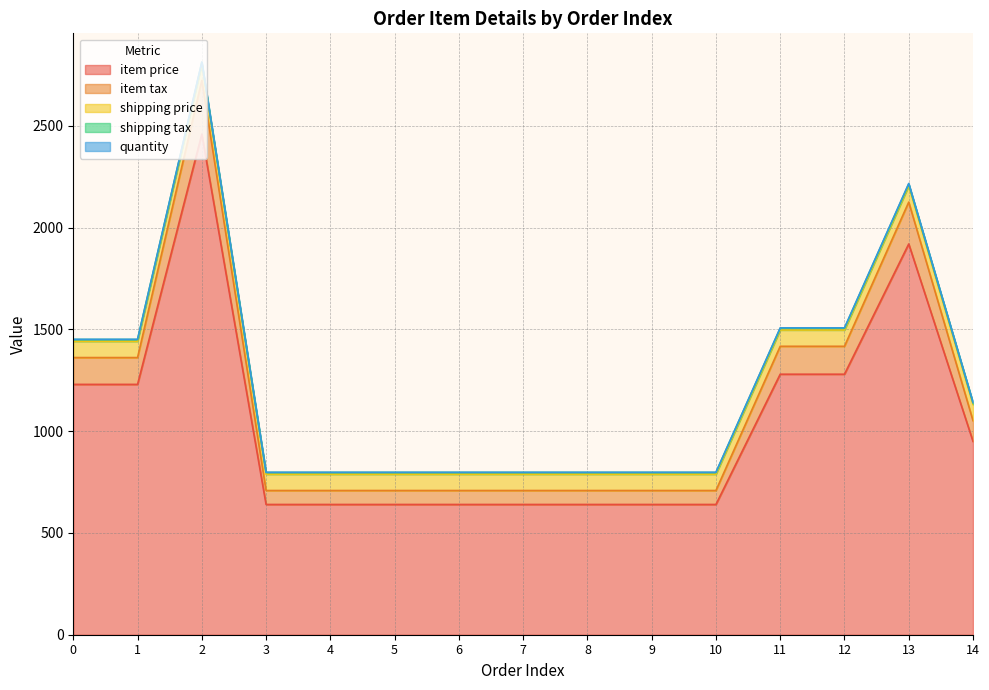

What is the difference between the highest and lowest values at 12?

1278.0